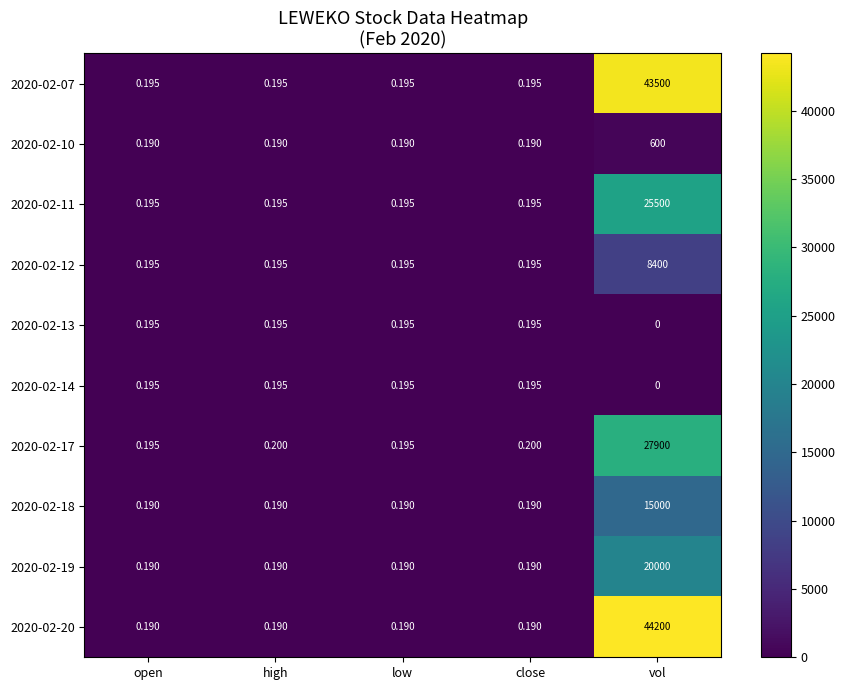

What is the total value across all series at high?

1.9